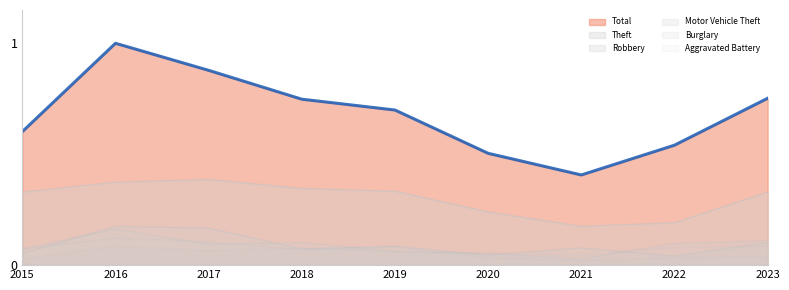

What is the difference between the Robbery values at 2020 and 2023?

0.1